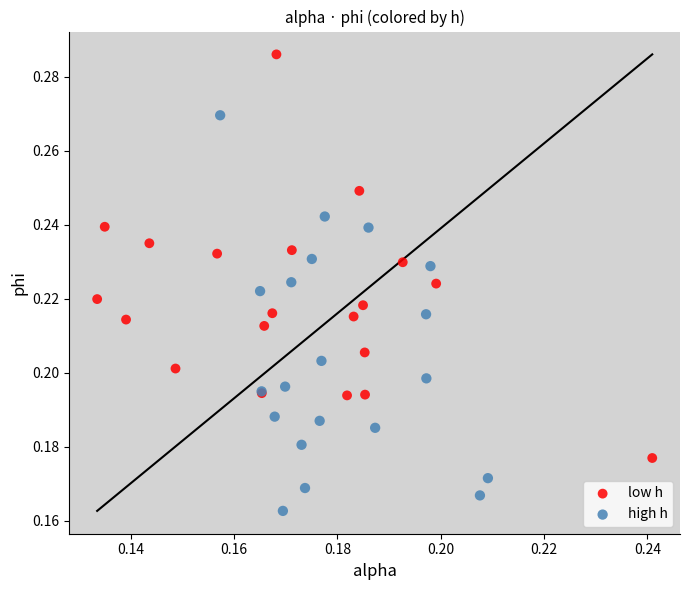

Which series reaches the minimum Y coordinate?

high h